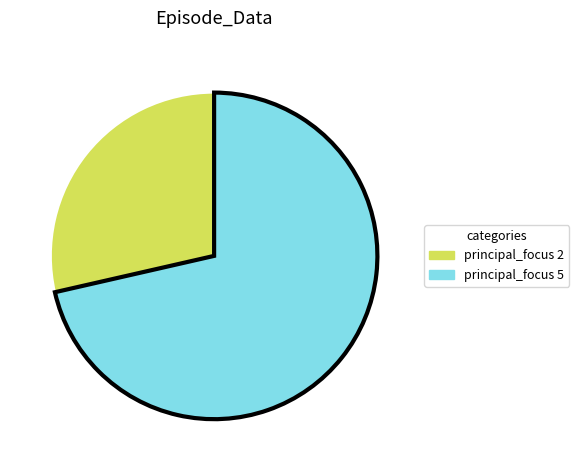

Does any single category account for the majority?

Yes